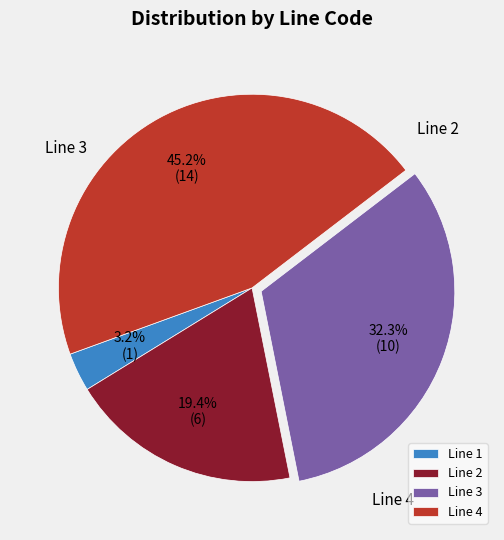

What is the ratio of the value at Line 3 to the value at Line 4?

0.7